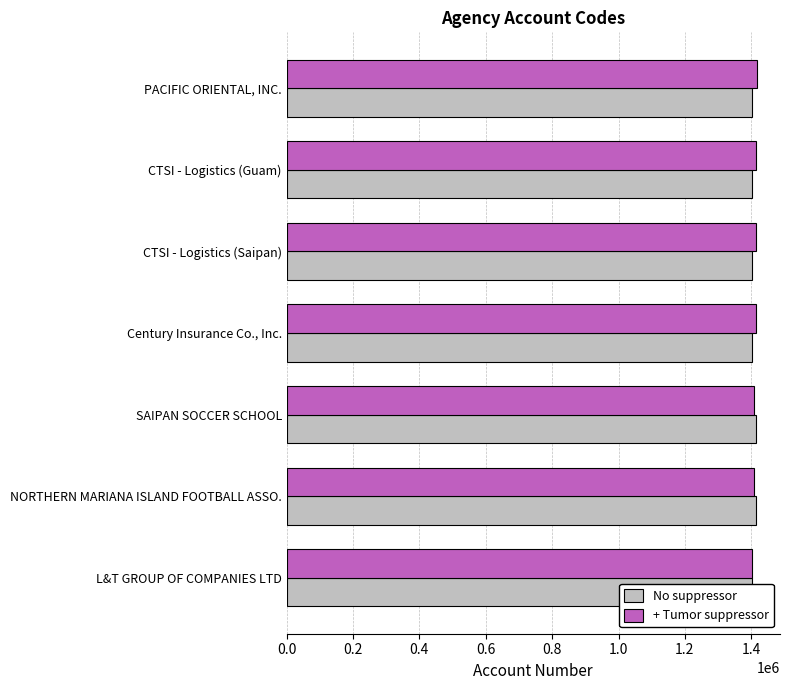

Count the number of data series in this chart.

2